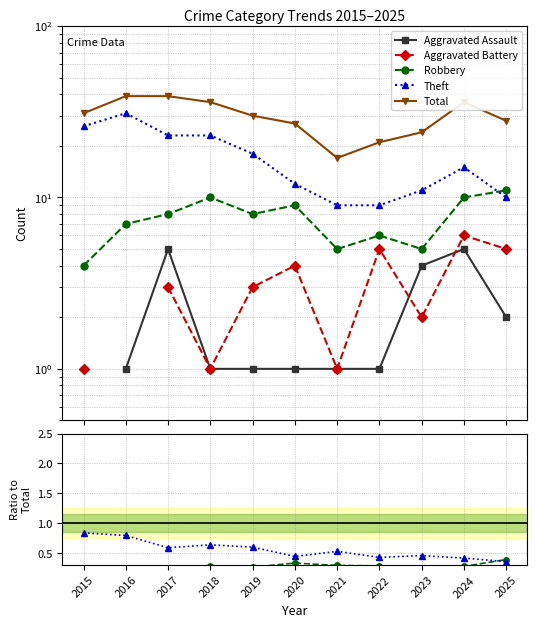

Count the number of data series in this chart.

5